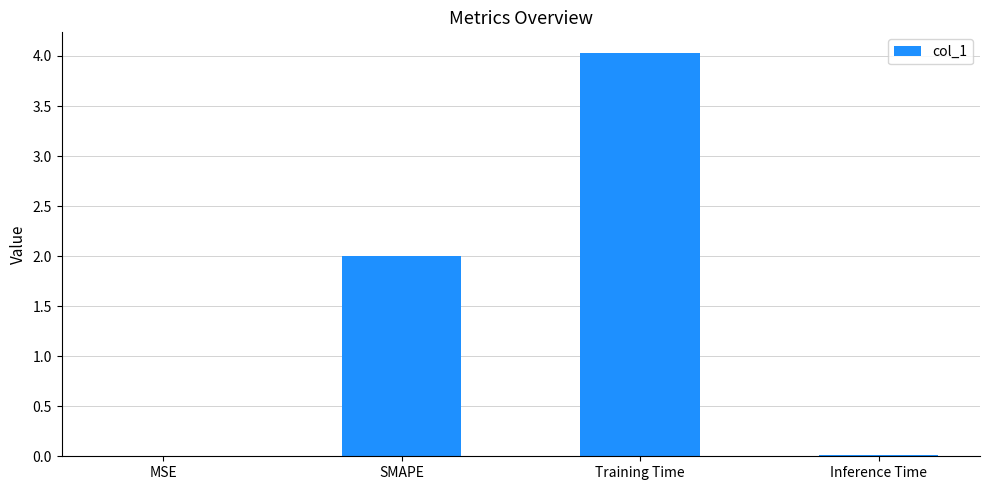

The chart shows a value of 0.0 at MSE. True or false?

True